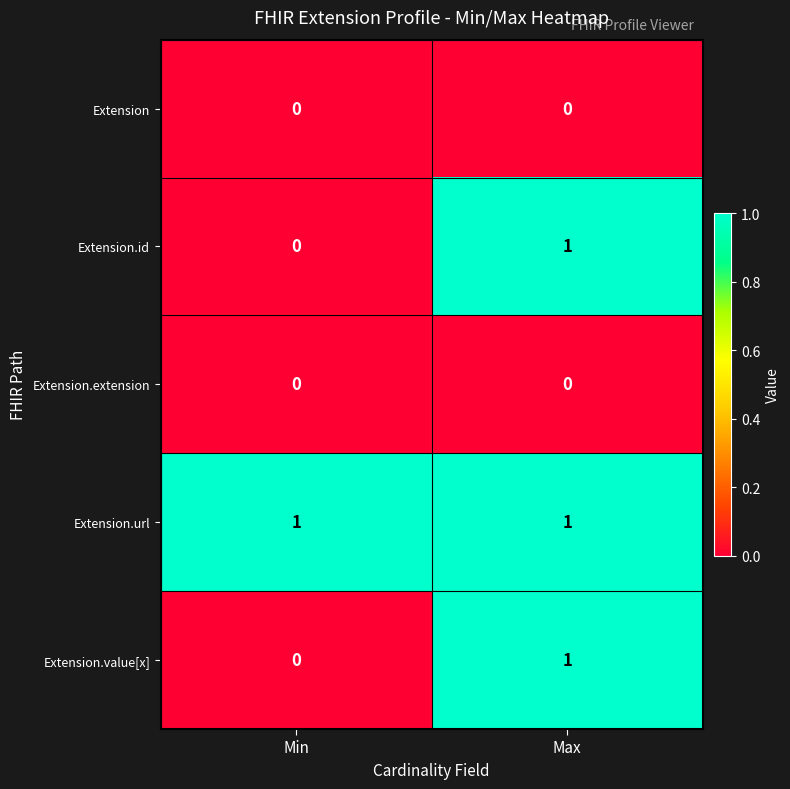

How many data points in Extension.value[x] are less than 1?

1